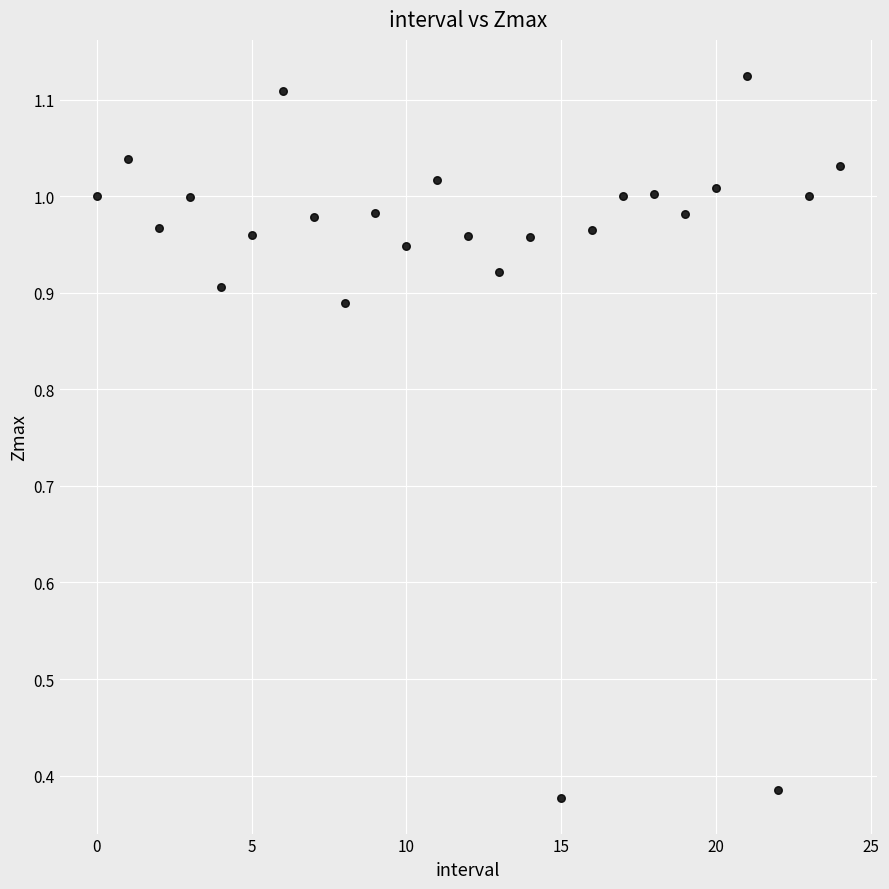

What is the range of Y values (max minus min)?

0.7